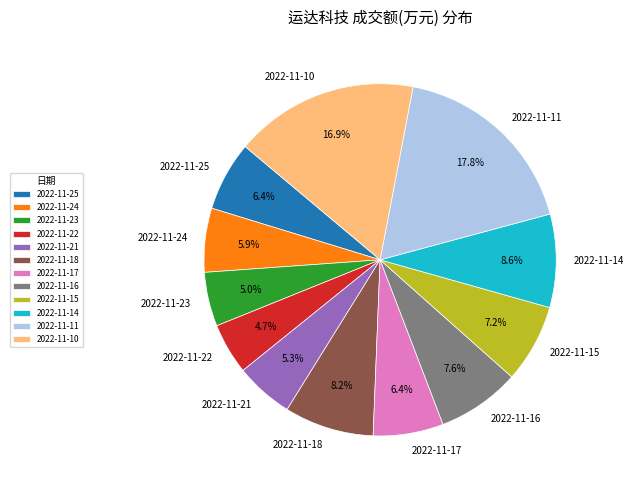

Which has a higher value, 2022-11-15 or 2022-11-23?

2022-11-15